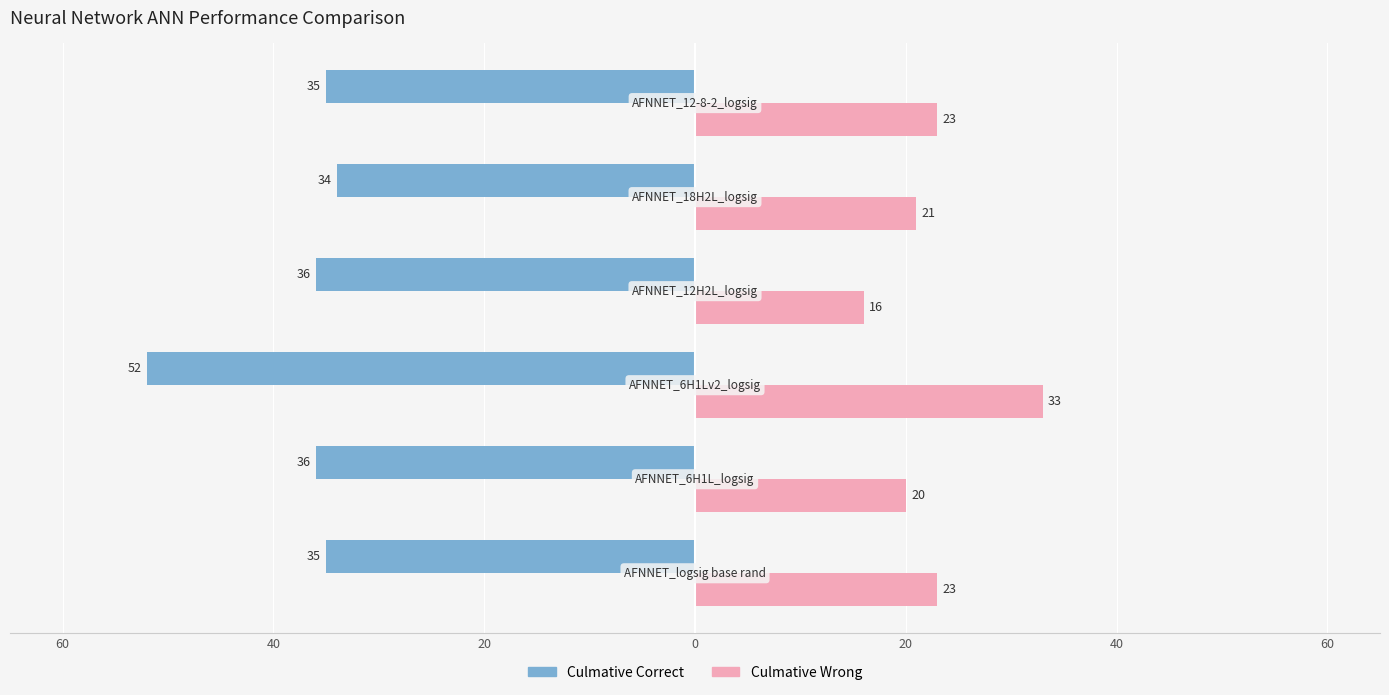

What are all the series names shown in the legend?

Culmative Correct, Culmative Wrong